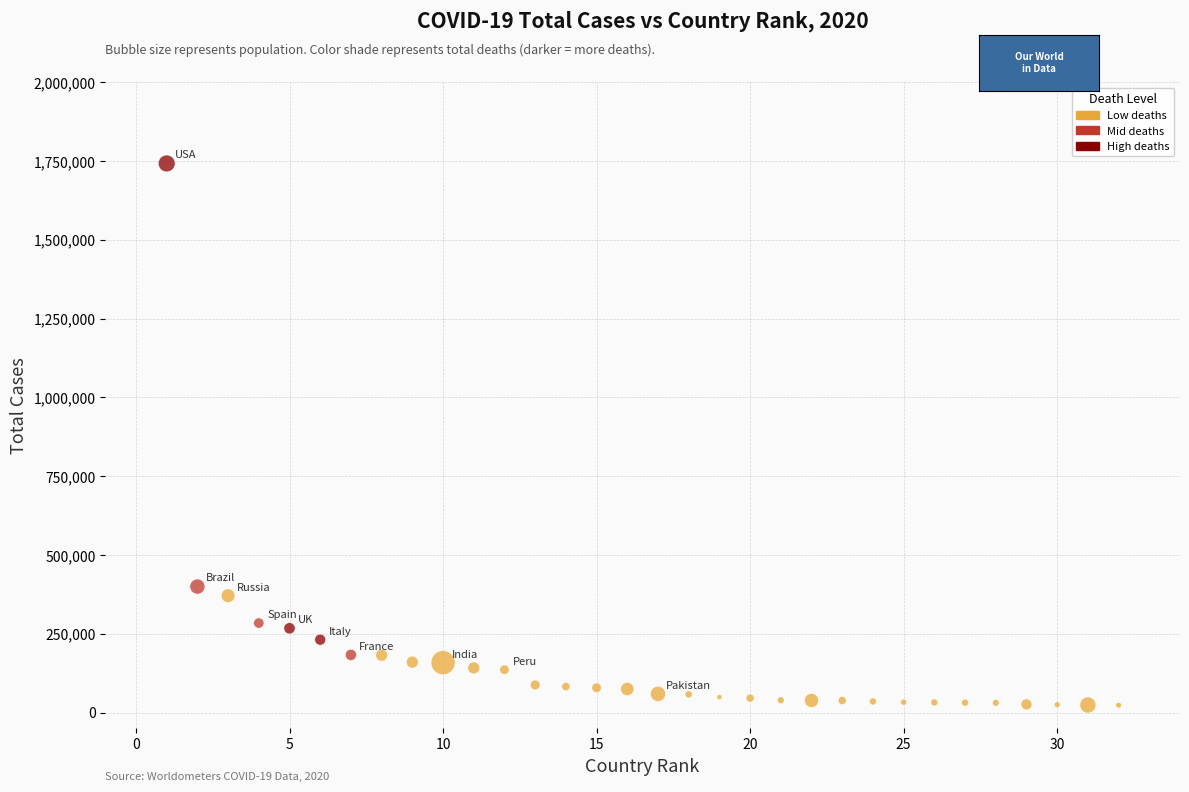

What Y value in the scatter plot is closest to 882647?

399632